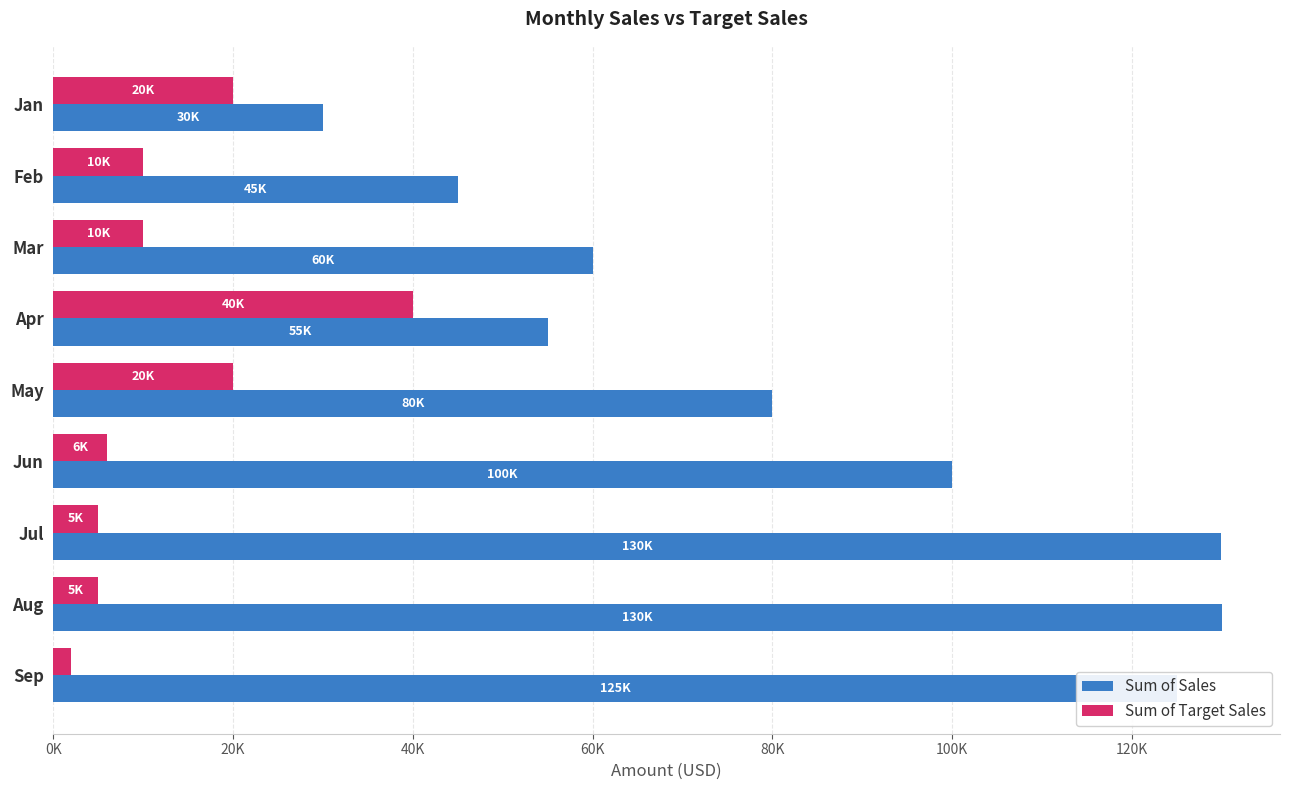

Reading right to left, what are all the values shown in this chart?

Sum of Sales: 125000.0	130000.0	129940.7	100000.0	80000.0	55000.0	60000.0	45000.0	30000.0
Sum of Target Sales: 2000.0	5000.0	5000.0	6000.0	20000.0	40000.0	10000.0	10000.0	20000.0